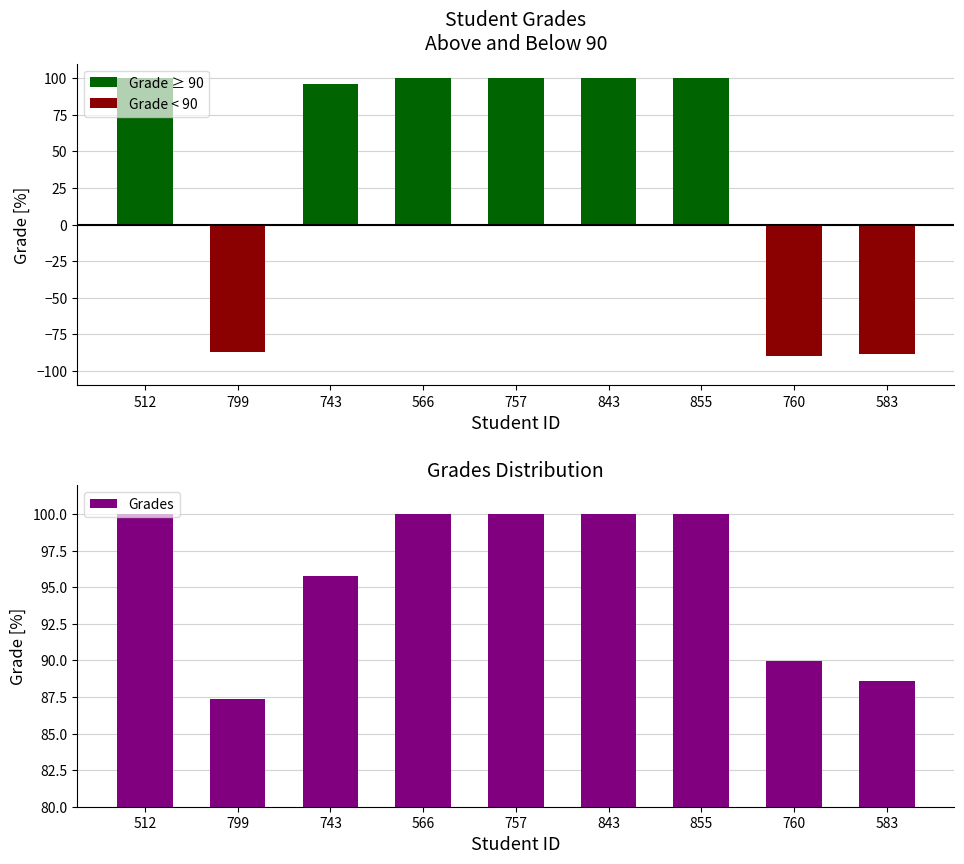

Is the value of Grades at 843 greater than the value of Grade ≥ 90 at 566?

No